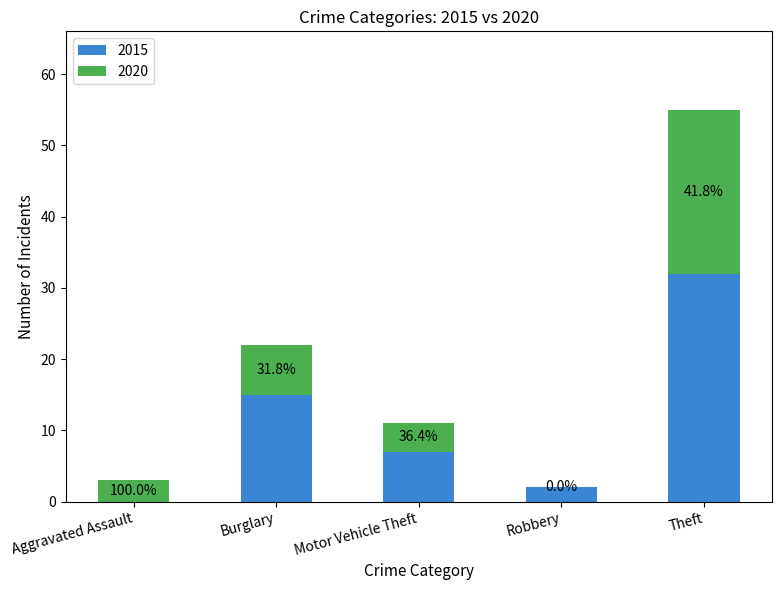

Are the bars grouped side by side (vs. stacked)?

No